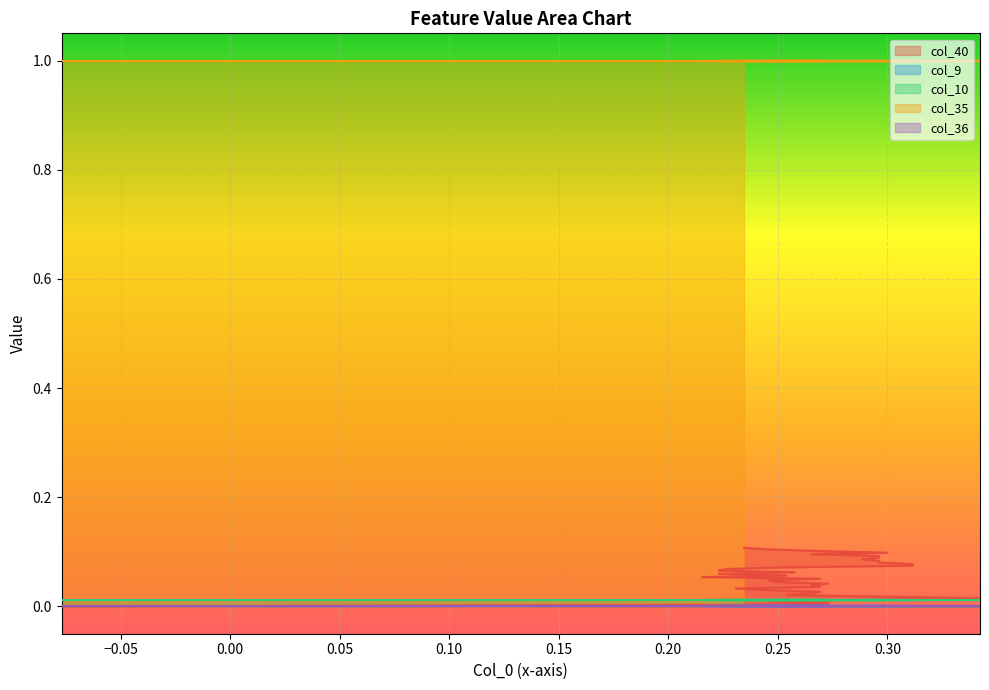

True or false: col_10 has a value of 0.0 at 36.

True